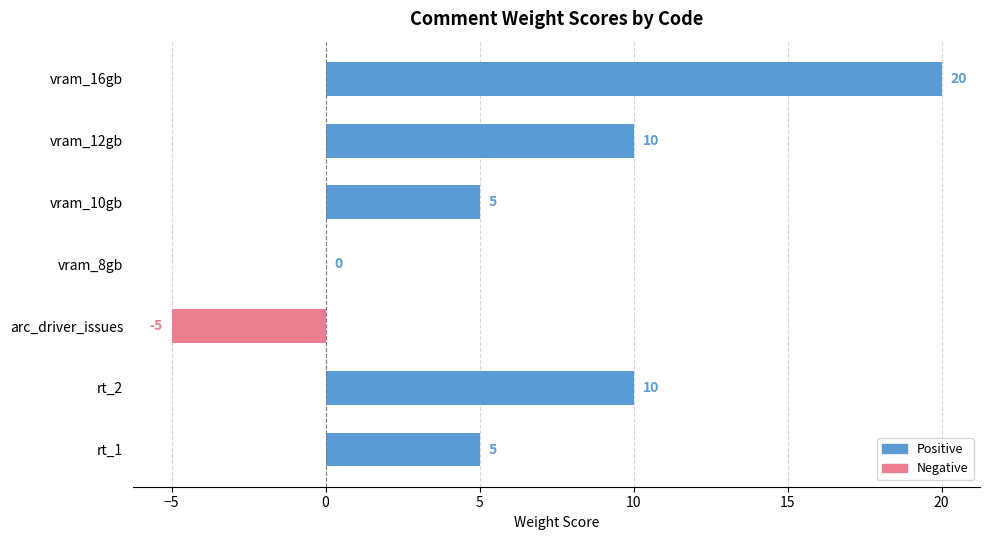

True or false: the data shows 32 at vram_16gb.

False